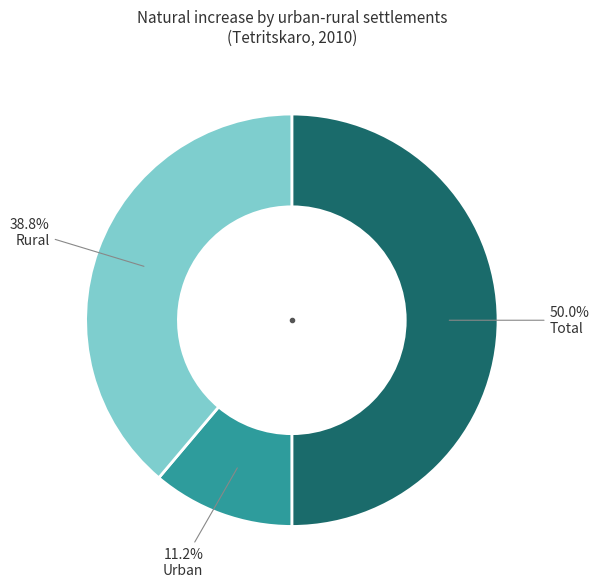

To the nearest percent, what is the average slice percentage?

33%